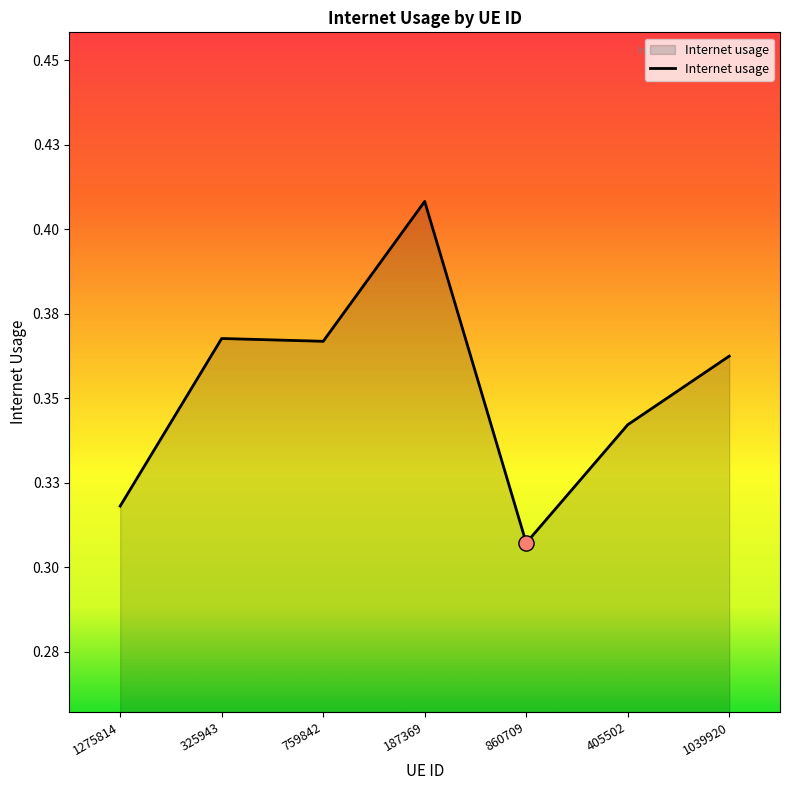

Between 1275814 and 405502, which is larger?

405502